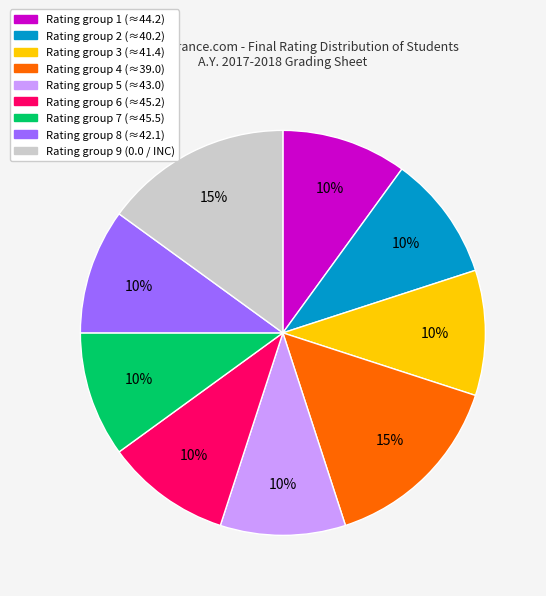

Approximately how many times larger is the value at Rating group 2 (≈40.2) compared to Rating group 1 (≈44.2)?

1.0